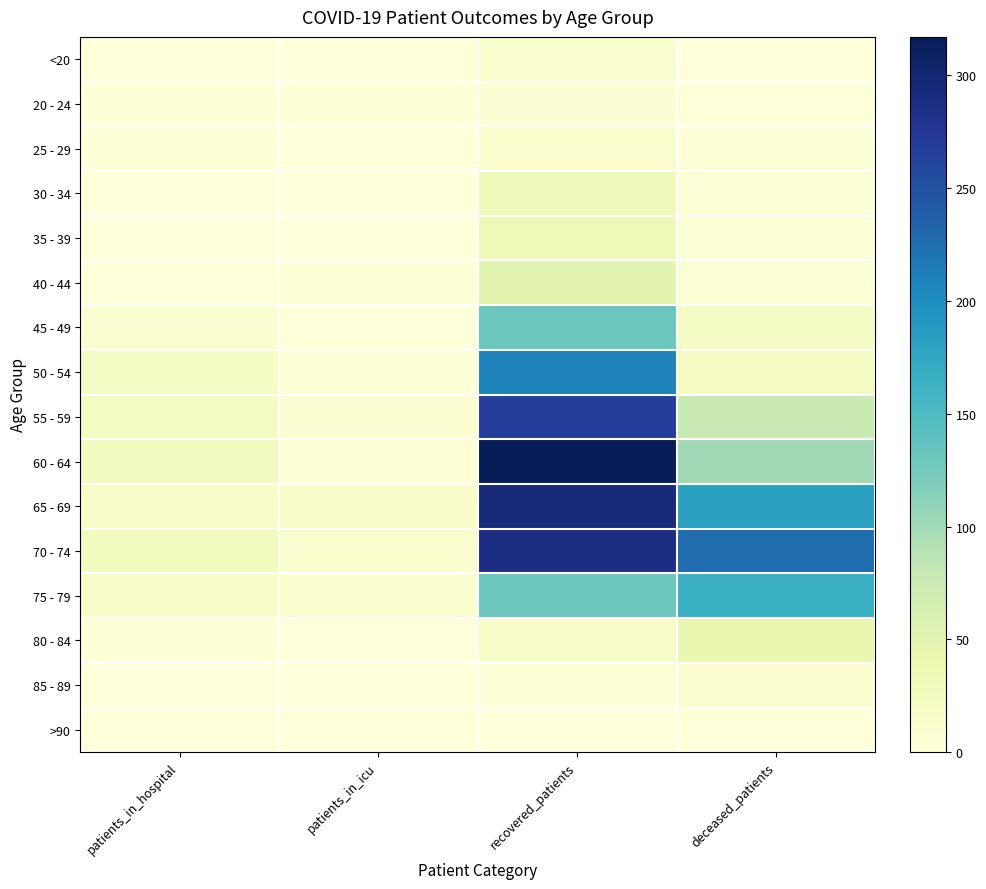

What is the difference between the highest and lowest values at deceased_patients?

226